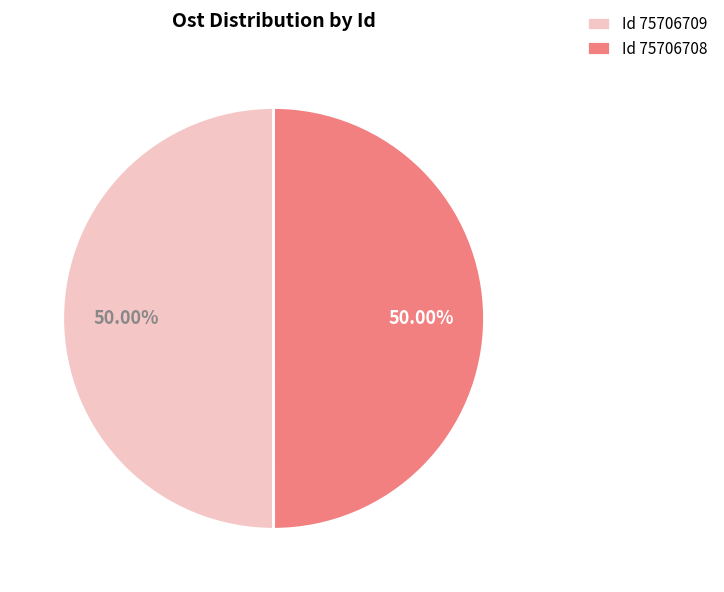

Is the sum of Id 75706709 and Id 75706708 greater than half?

Yes